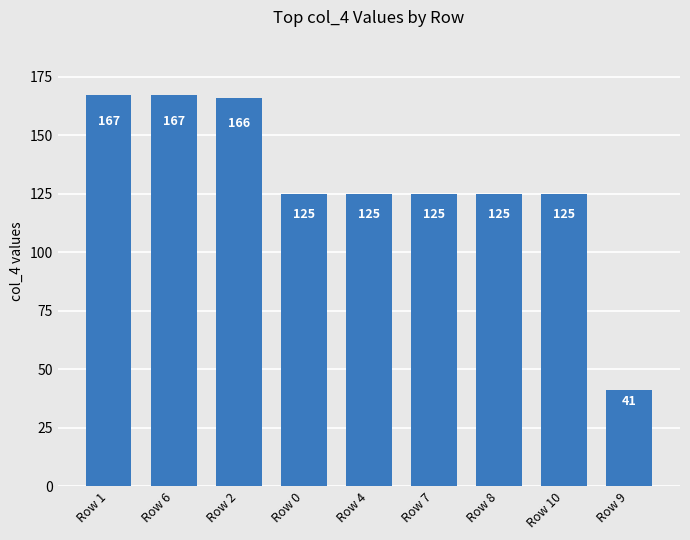

Is it true that the value at Row 2 is 74?

False